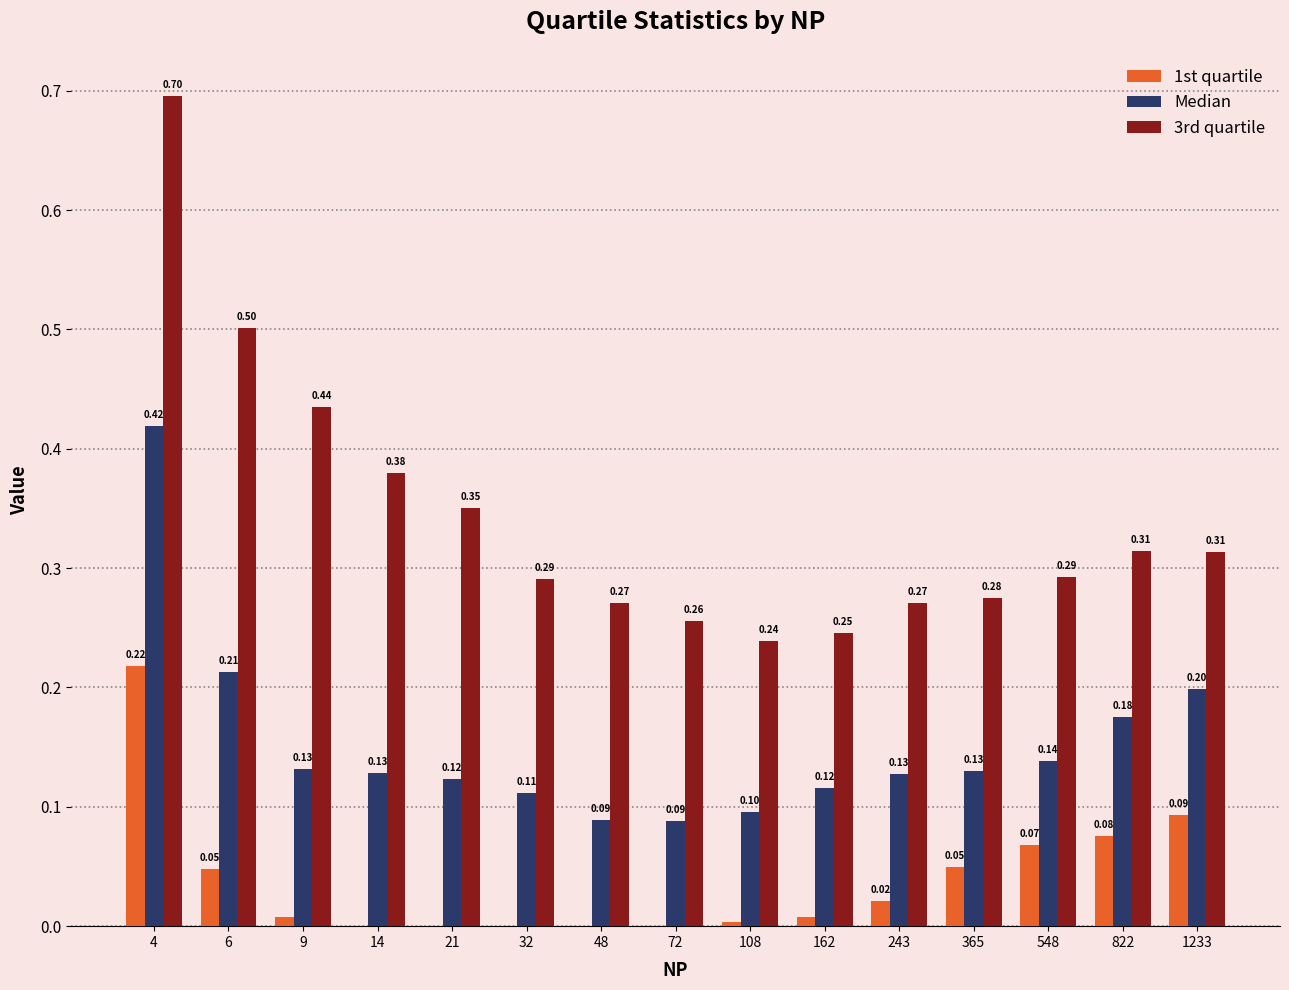

What is the sum of all 1st quartile values?

0.6